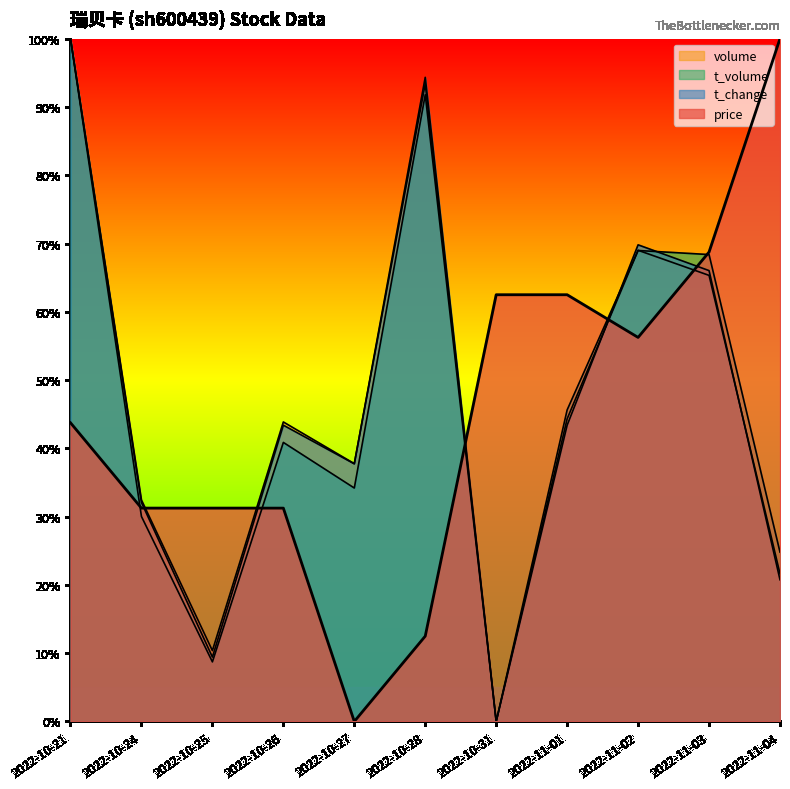

What position from the left is 2022-10-26?

4